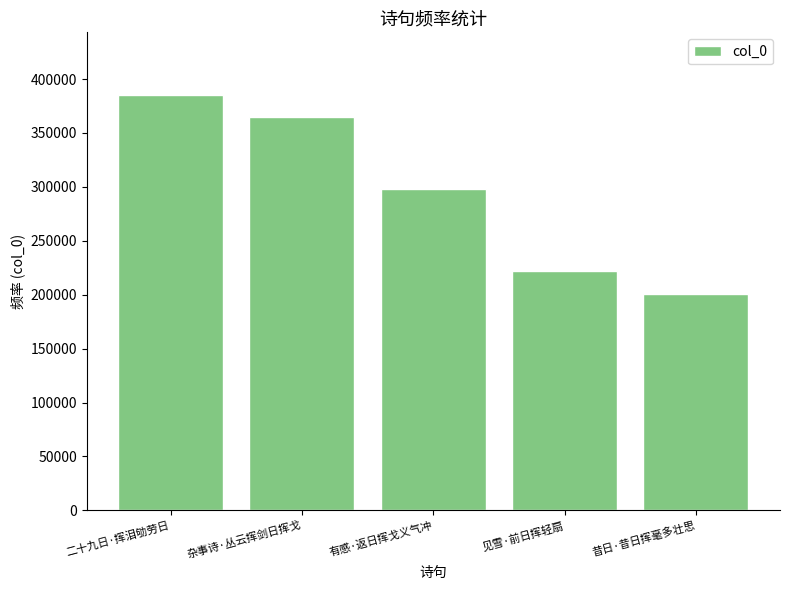

What is the smallest value displayed?

200857